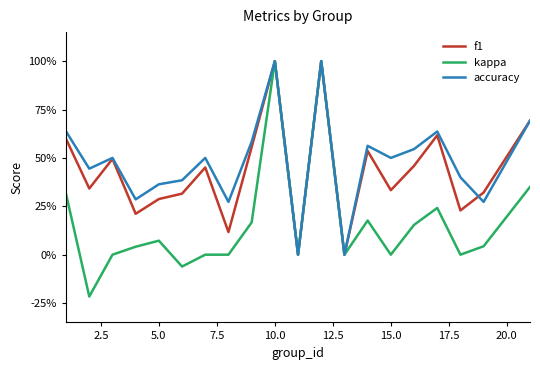

Does the chart display data point markers on the line(s)?

No